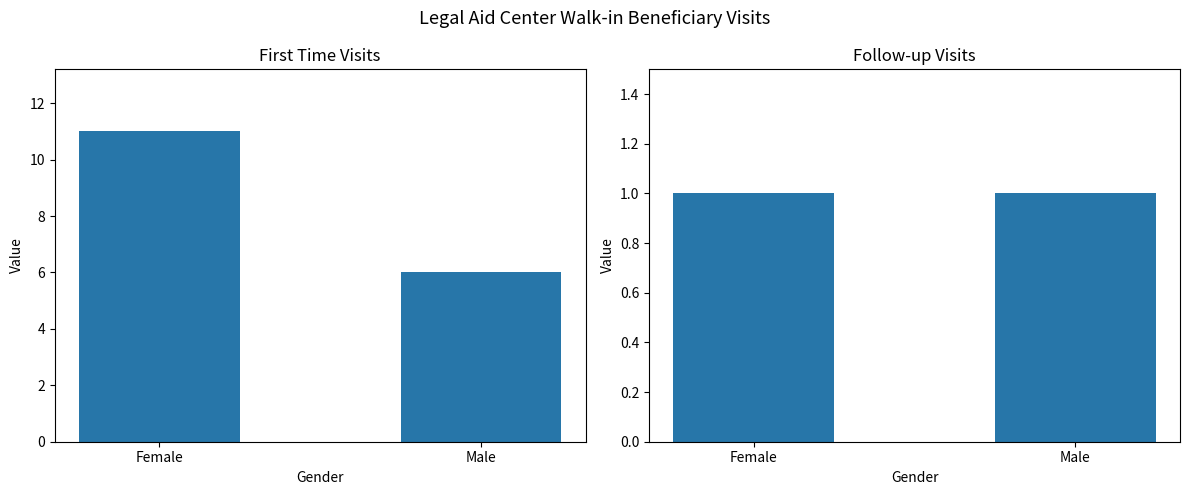

True or false: Follow-up has a value of 0 at Male.

False